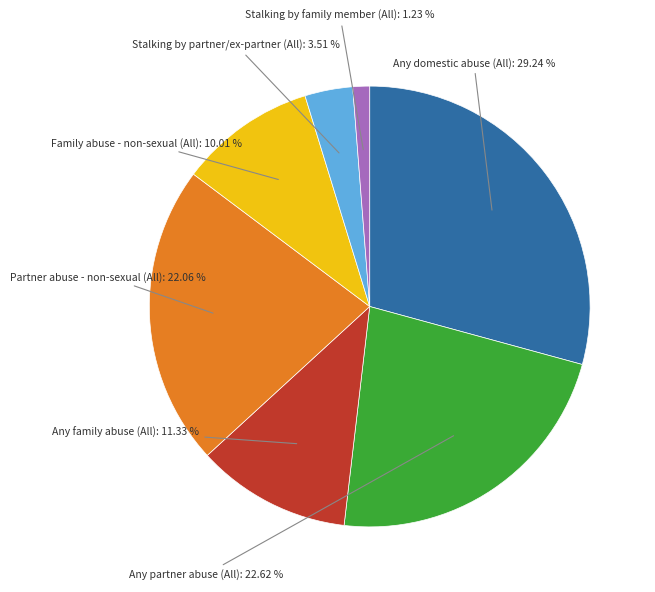

Is there any slice that represents more than half of the pie?

No